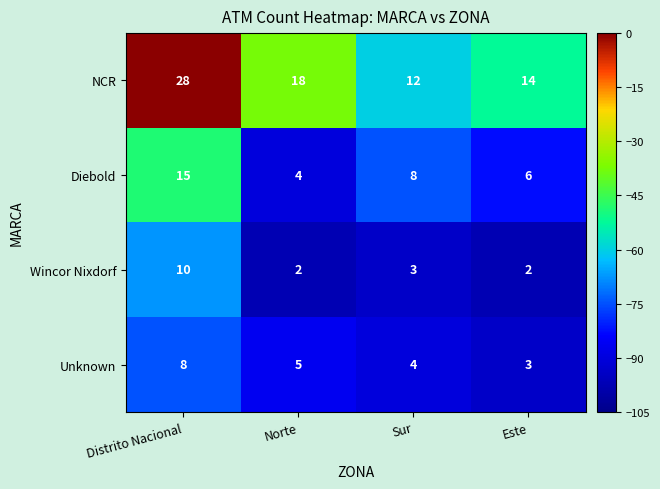

At which label is Diebold closest to 9?

Sur